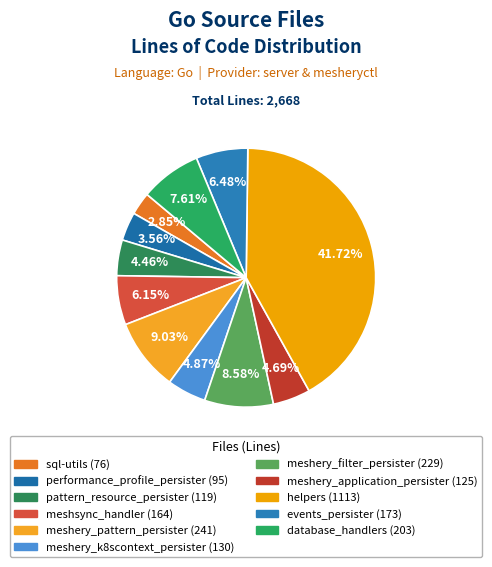

Count the number of slices in the pie.

11